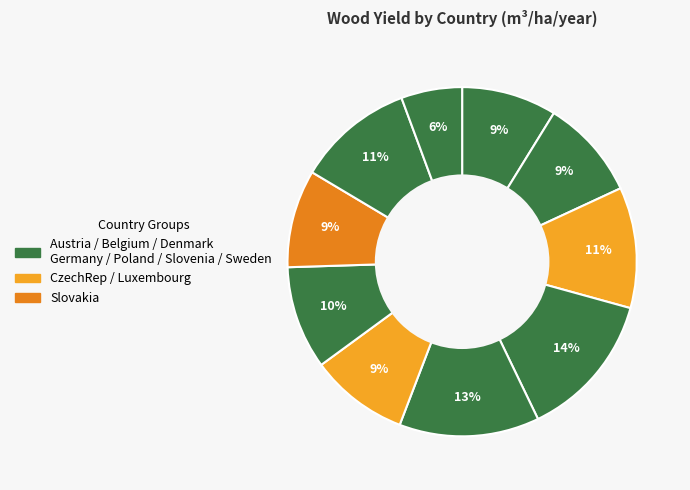

Is there a majority slice in this chart?

No